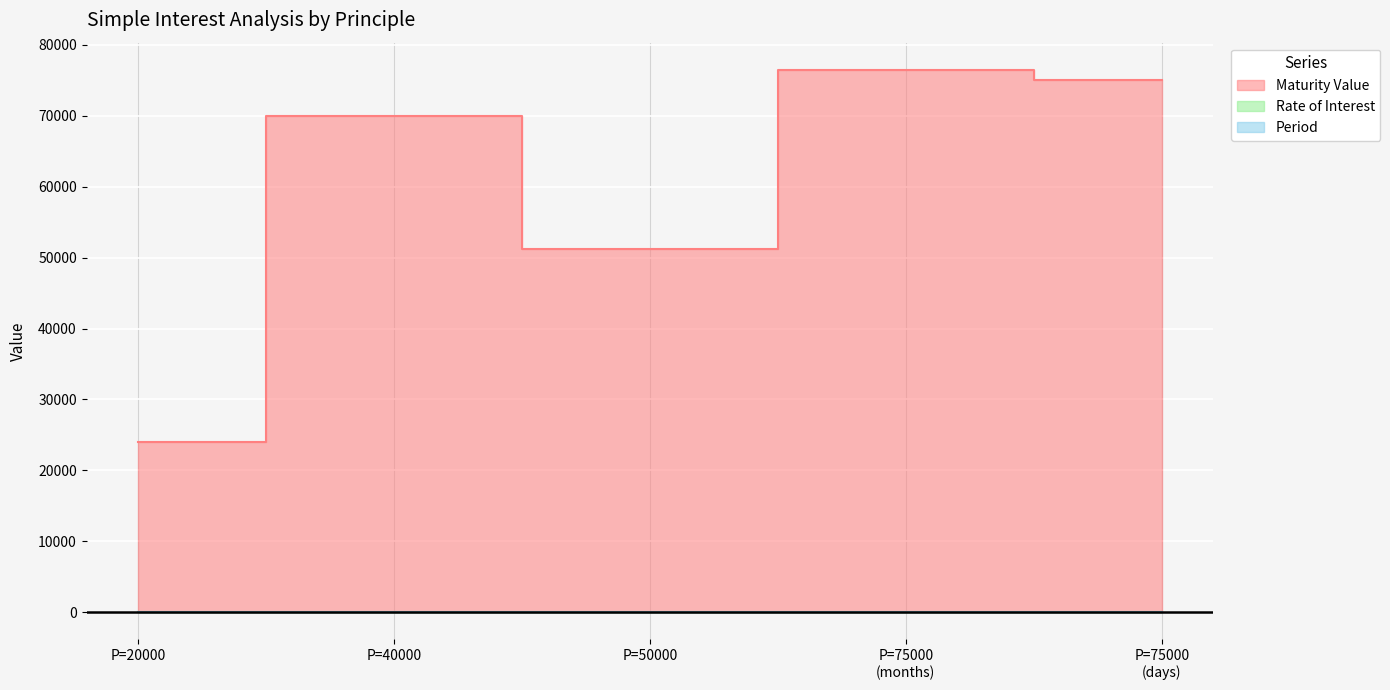

What is the value of the Period point at the 3rd from the left?

3.0